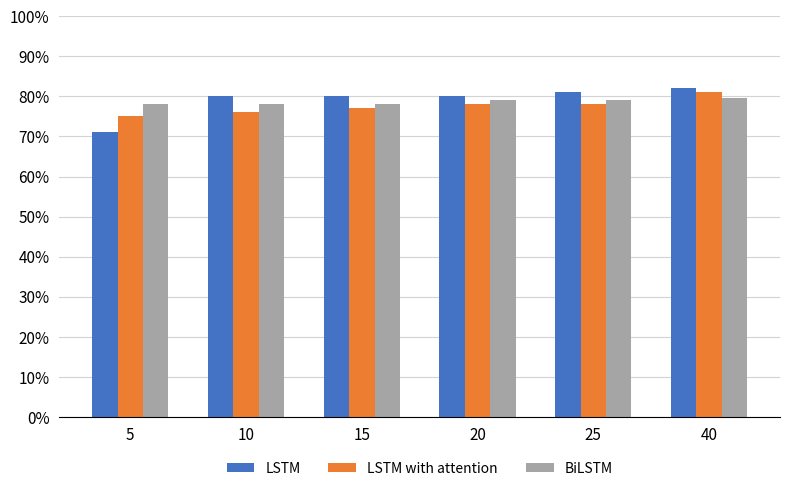

Which series has the largest total across all categories?

LSTM